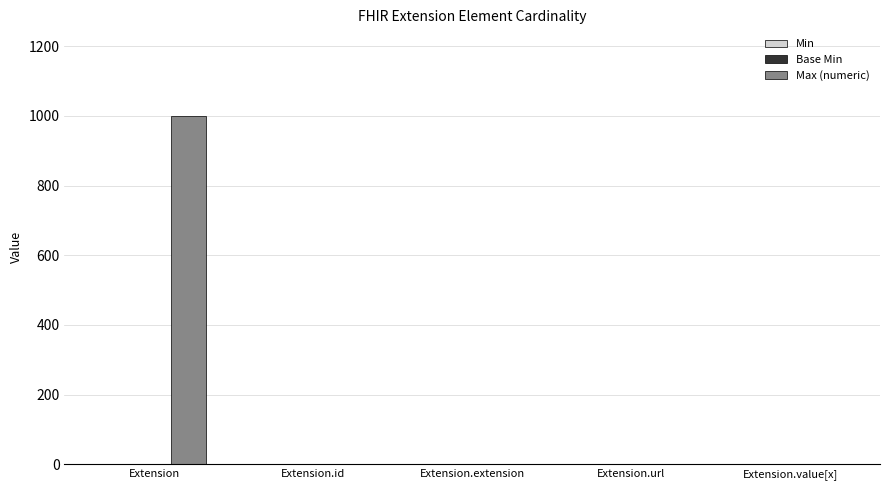

At which category does the chart reach its peak across all series?

Extension